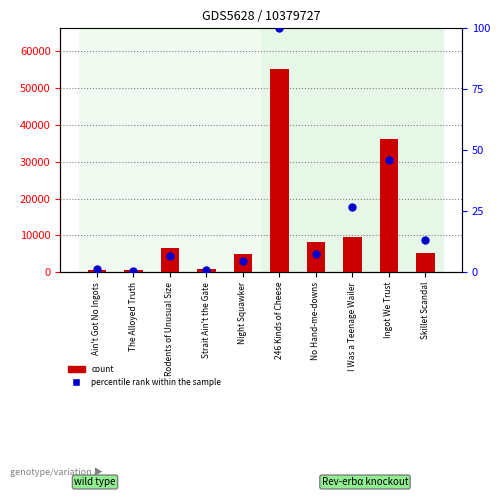

At how many categories does at least one series exceed 8613?

3